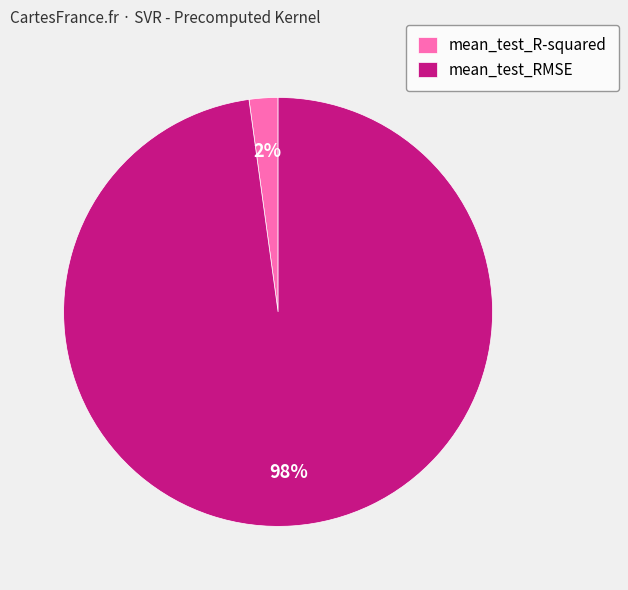

To the nearest percent, what portion does mean_test_RMSE represent?

98%